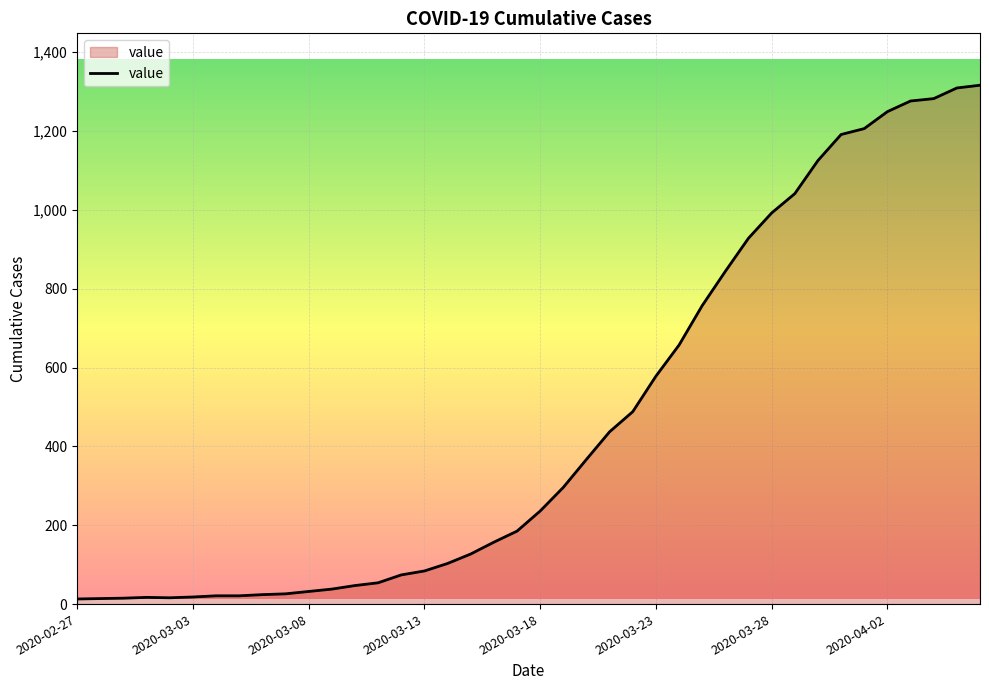

What is the maximum value shown in the chart?

1316